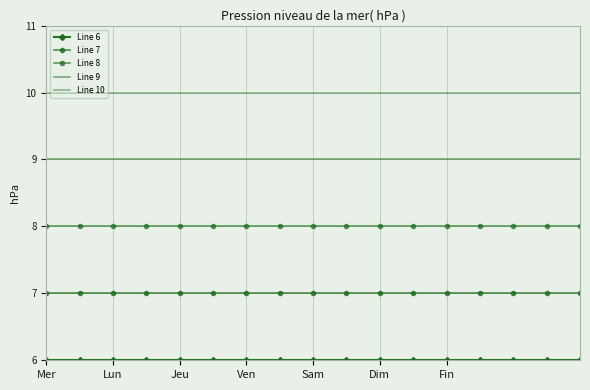

At how many categories does at least one series exceed 7?

17